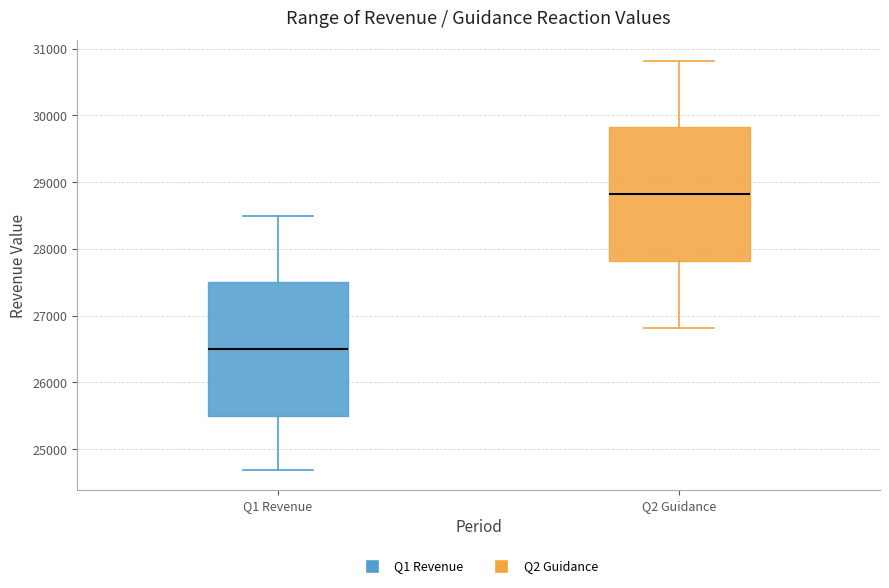

Reading left to right, read every box against the y-axis: the position of its median line, the range the box covers, and the ends of its whiskers. The values are not printed on the chart, so give them approximately, as read against the axis.

Q1 Revenue: median 26500, box 25500 to 27500, whiskers 24700 to 28500
Q2 Guidance: median 28800, box 27800 to 29800, whiskers 26800 to 30800